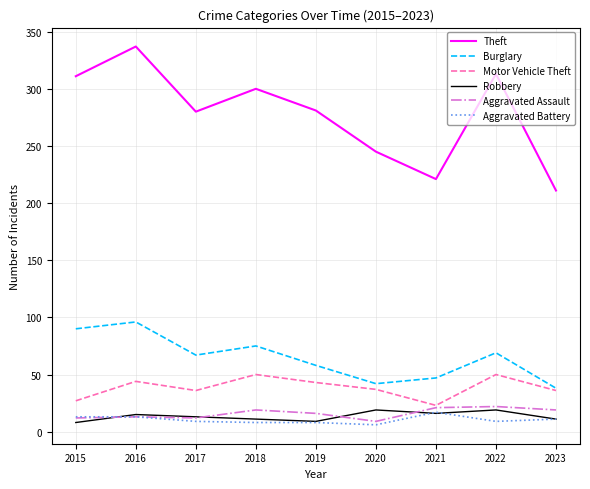

What is the greatest value displayed?

337